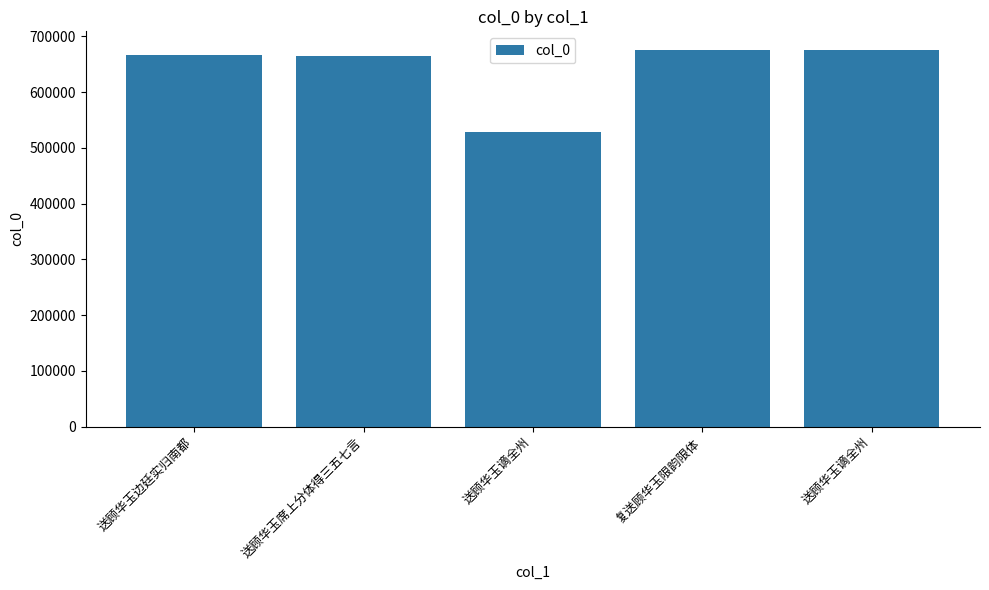

What is the difference between the values at 复送顾华玉限韵限体 and 送顾华玉谪全州?

147016